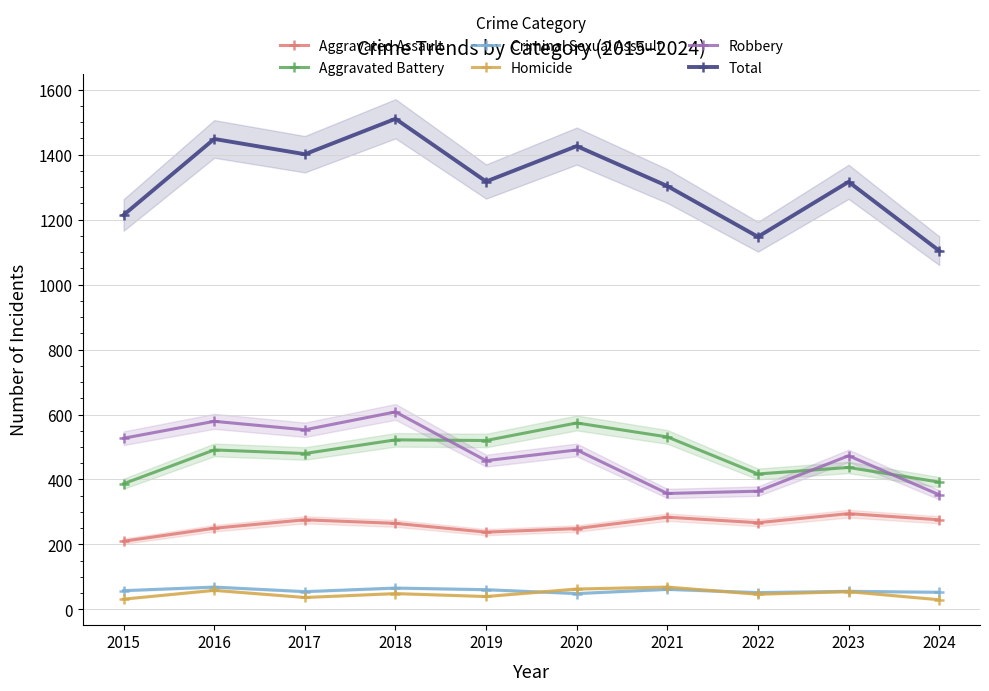

What is the value of the Homicide point at the 8th from the left?

47